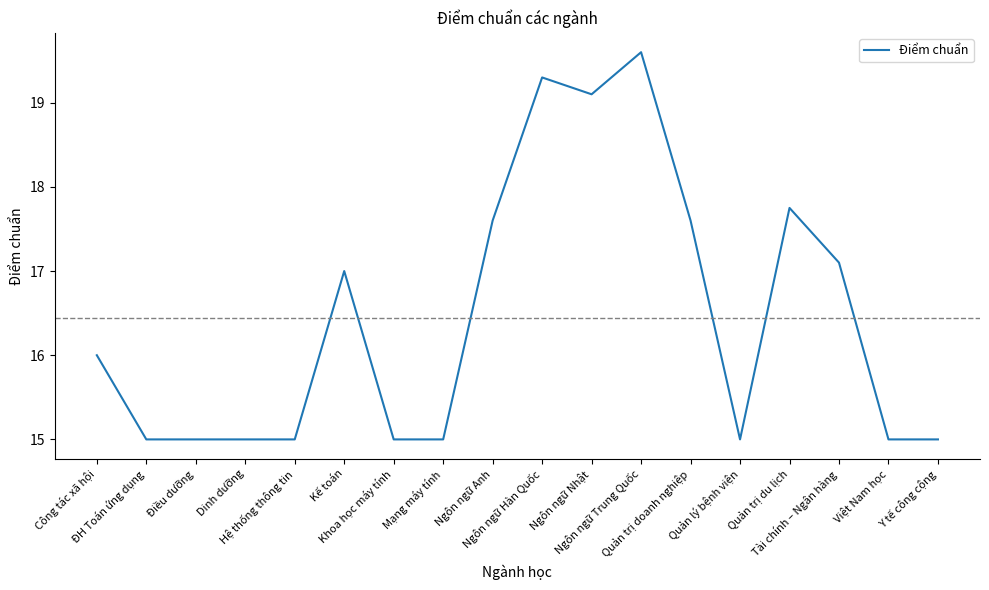

What is the difference between the maximum and minimum values?

4.6